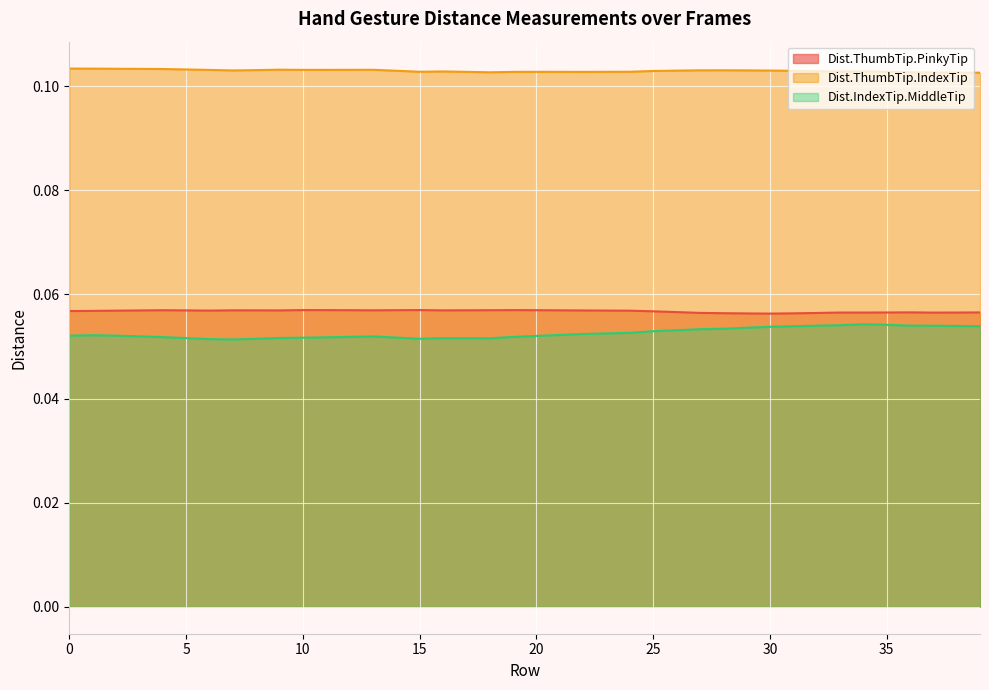

Read the Dist.IndexTip.MiddleTip value at 34.

0.1